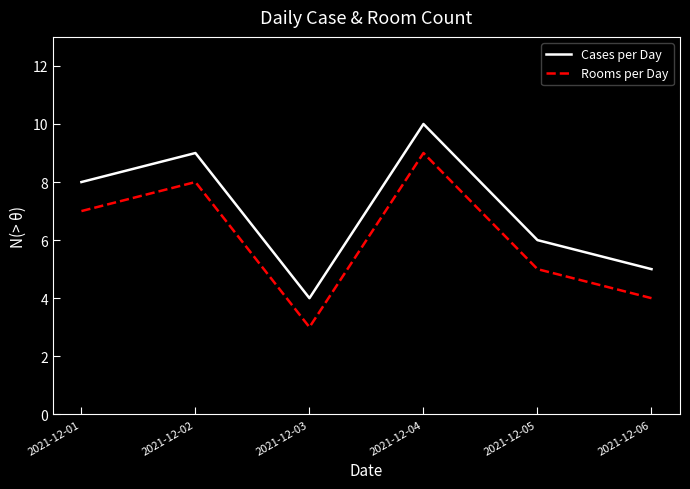

At which label does Cases per Day reach its peak?

2021-12-04